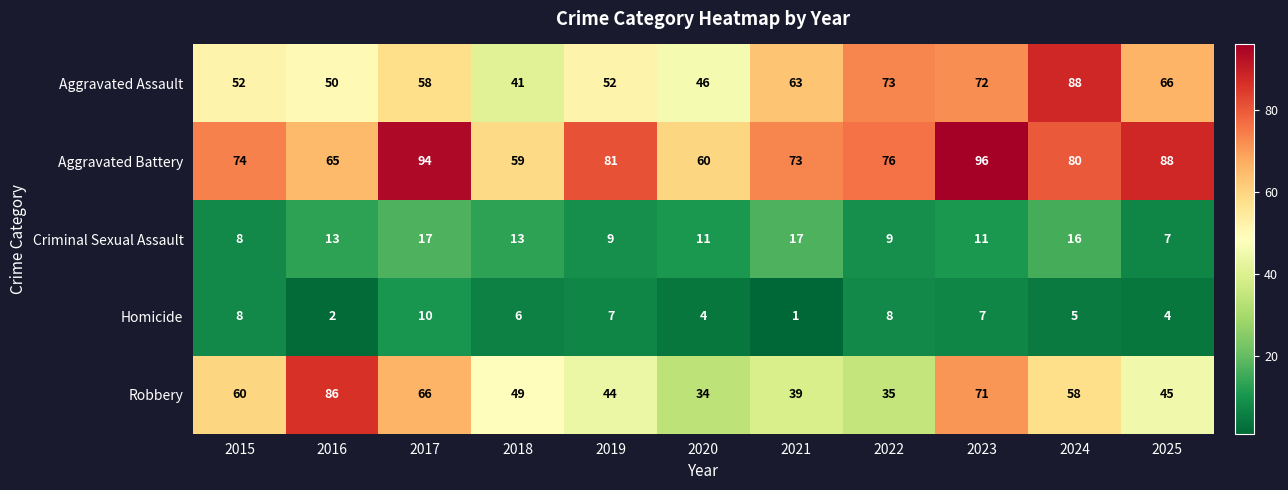

What is the smallest value displayed?

1